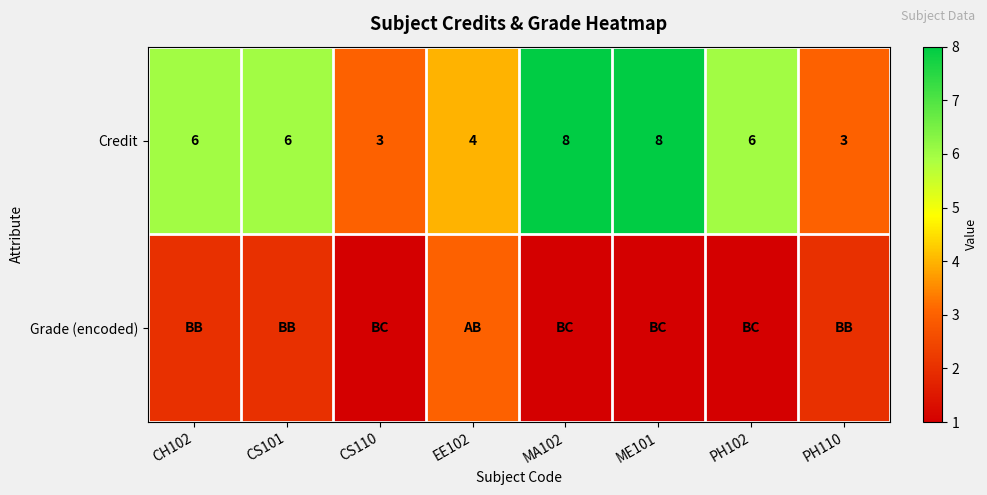

What is the approximate value of Credit at ME101?

8